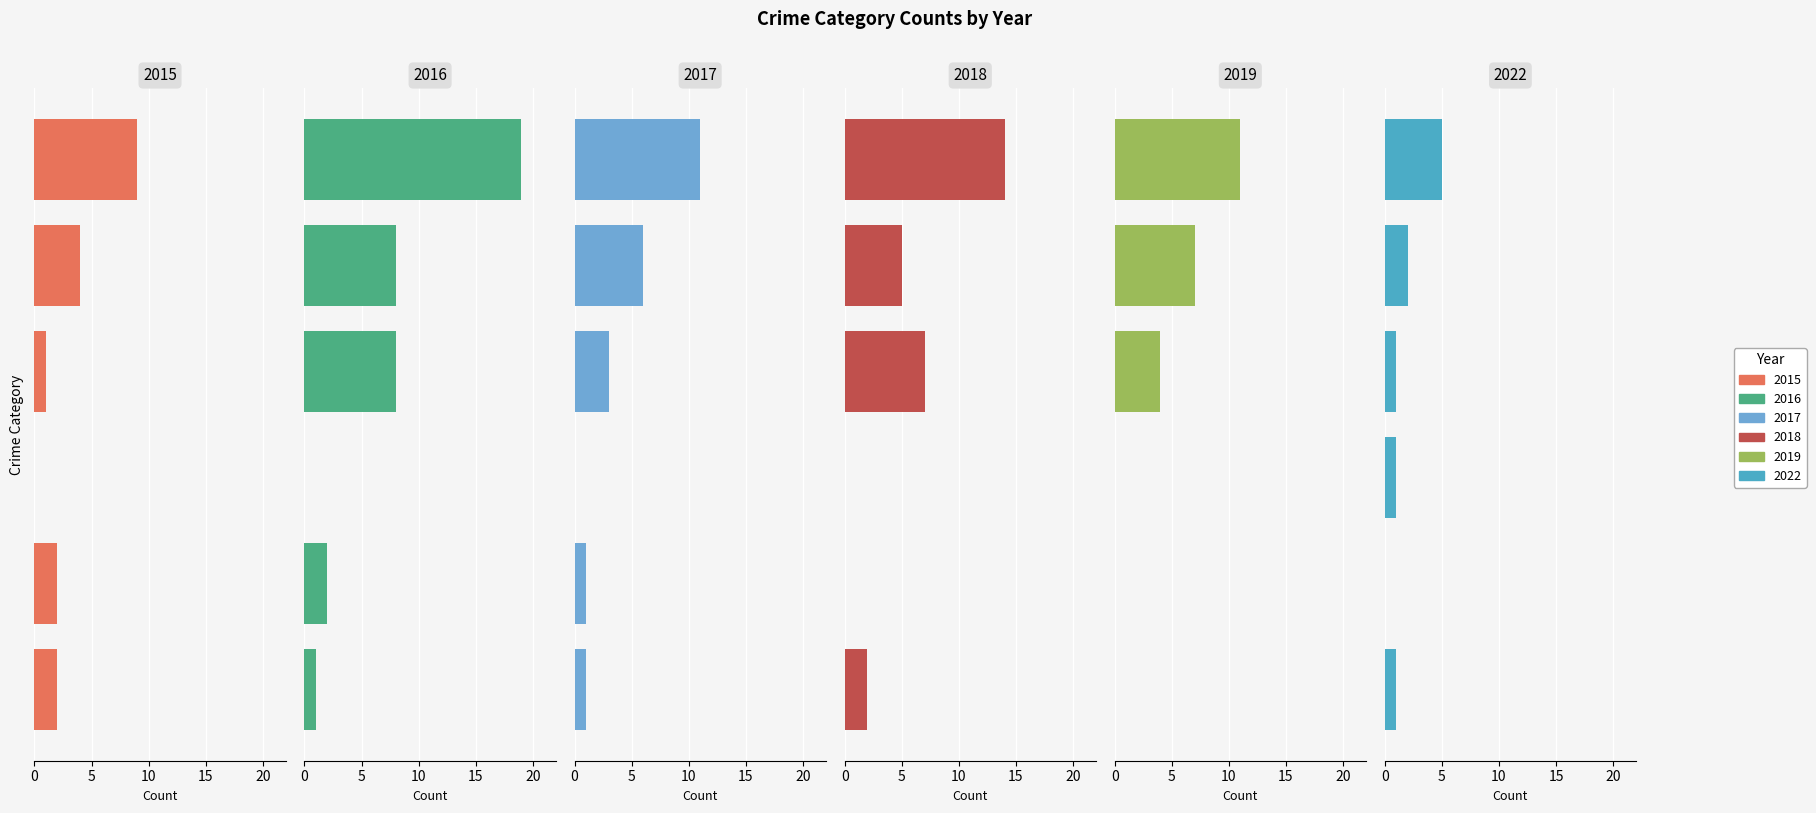

What is the spread (max minus min) of values at Robbery?

7